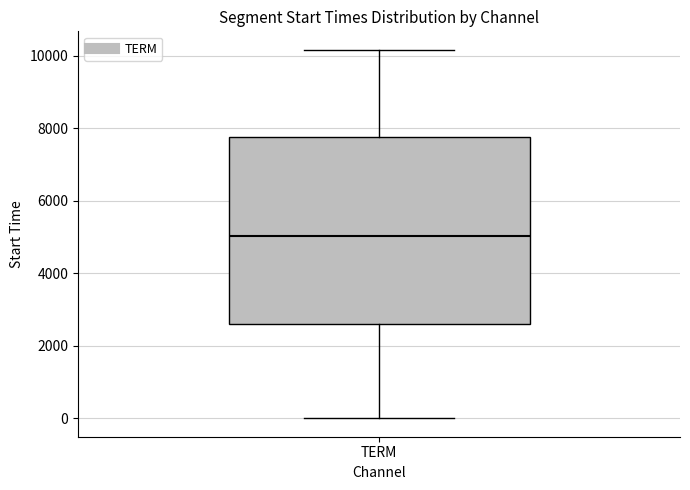

Read this box plot against the y-axis: the position of the median line, the range covered by the box, and the ends of both whiskers. The values are not printed on the chart, so give them approximately, as read against the axis.

median 5000, box 2600 to 7800, whiskers 0 to 10200